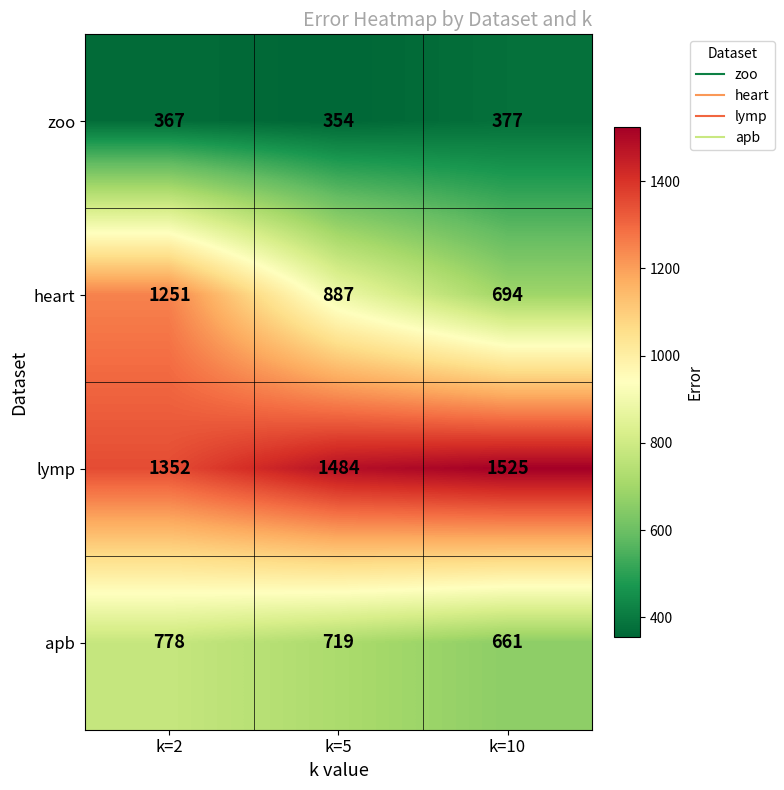

Reading left to right, extract all data points from this chart.

zoo: 367	354	377
heart: 1251	887	694
lymp: 1352	1484	1525
apb: 778	719	661